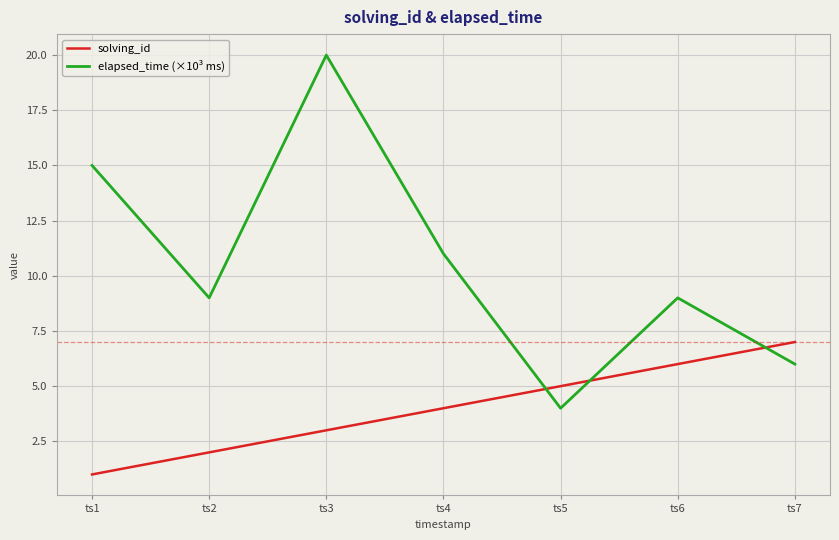

How many values in the solving_id series are below 4?

3